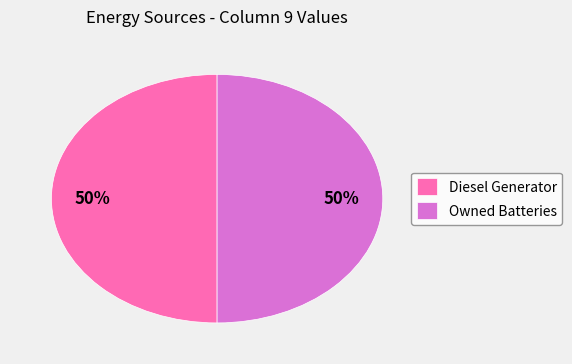

What is the ratio of the value at Diesel Generator to the value at Owned Batteries?

1.0